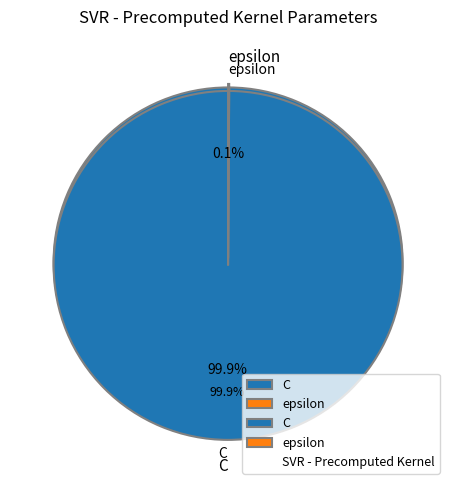

What is the change in value from C to epsilon?

-999